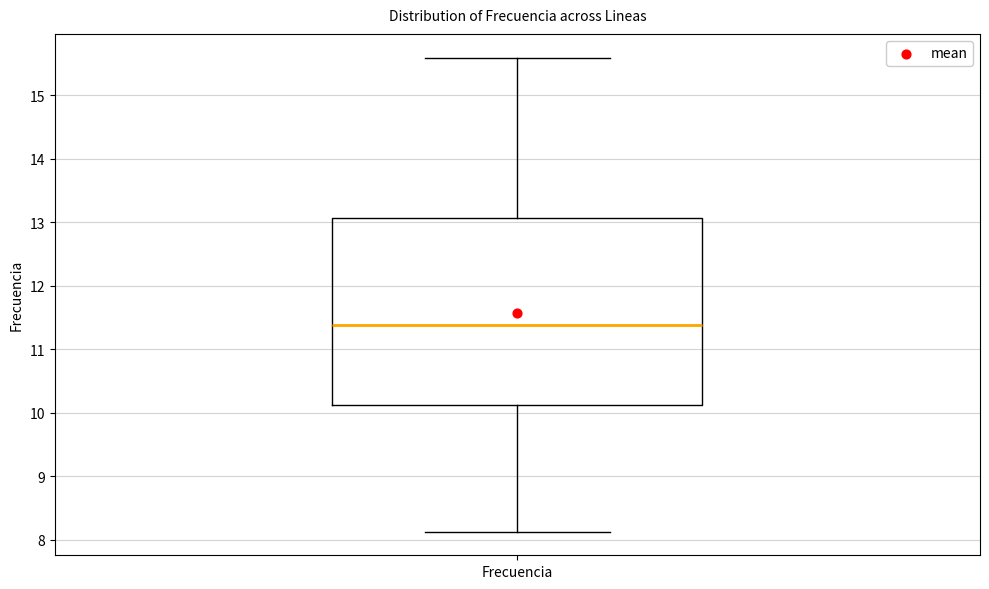

Read this box plot against the y-axis: the position of the median line, the range covered by the box, and the ends of both whiskers. The values are not printed on the chart, so give them approximately, as read against the axis.

median 11.4, box 10.1 to 13.1, whiskers 8.1 to 15.6